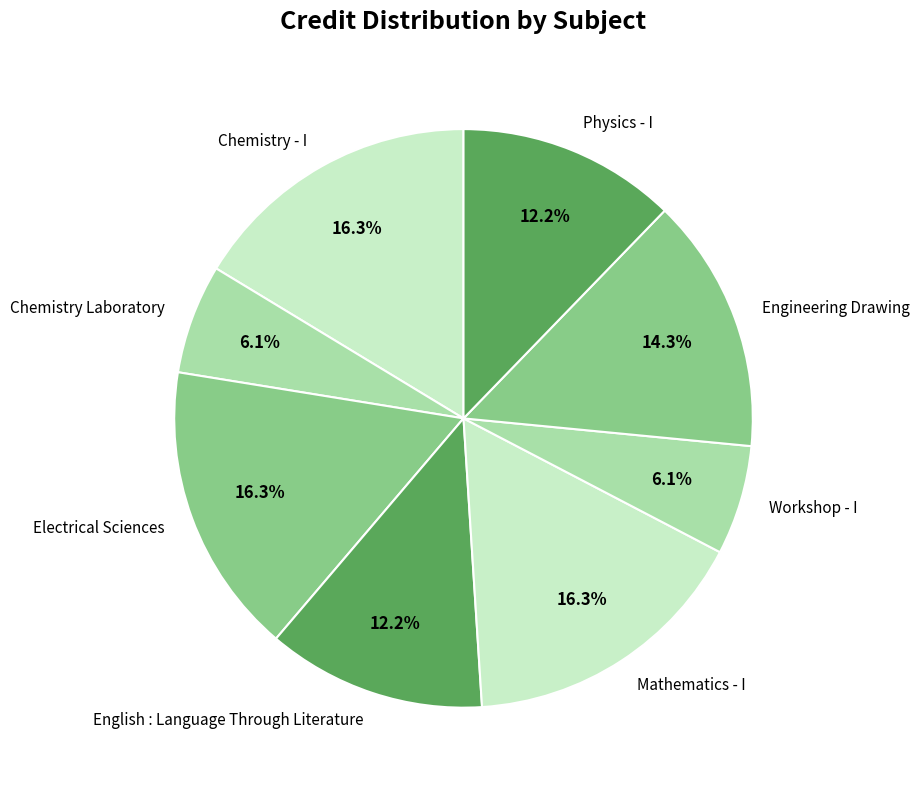

Is there a majority slice in this chart?

No